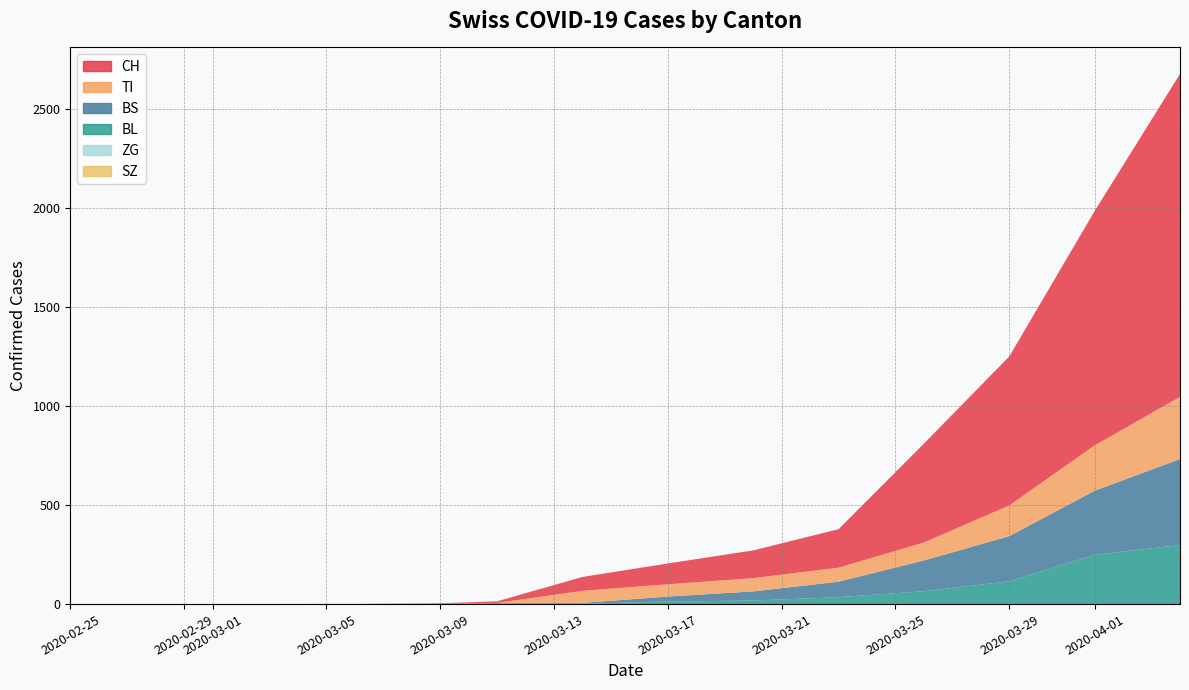

How many series are shown in this chart?

6